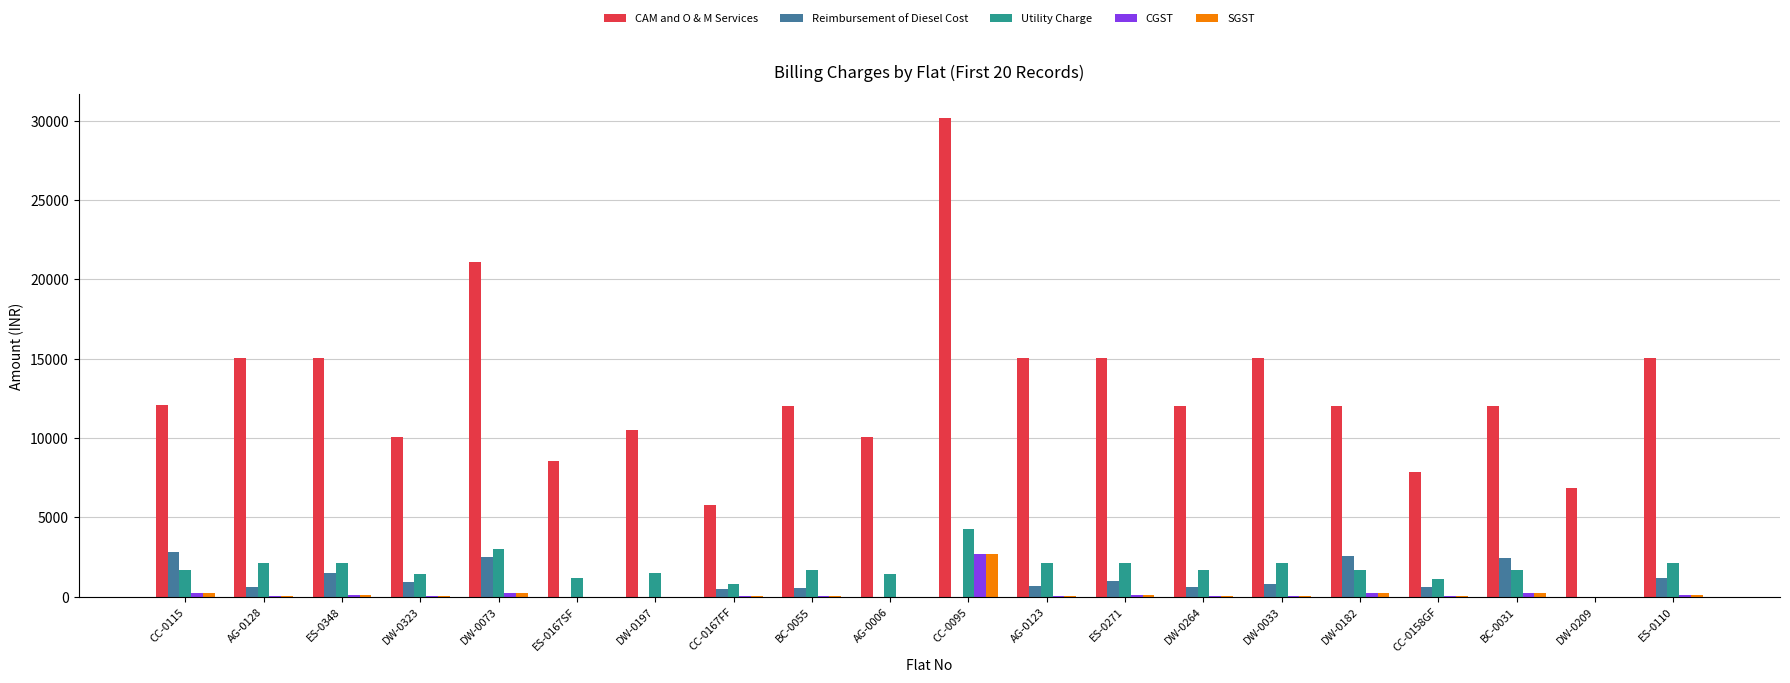

How many series are shown in this chart?

5